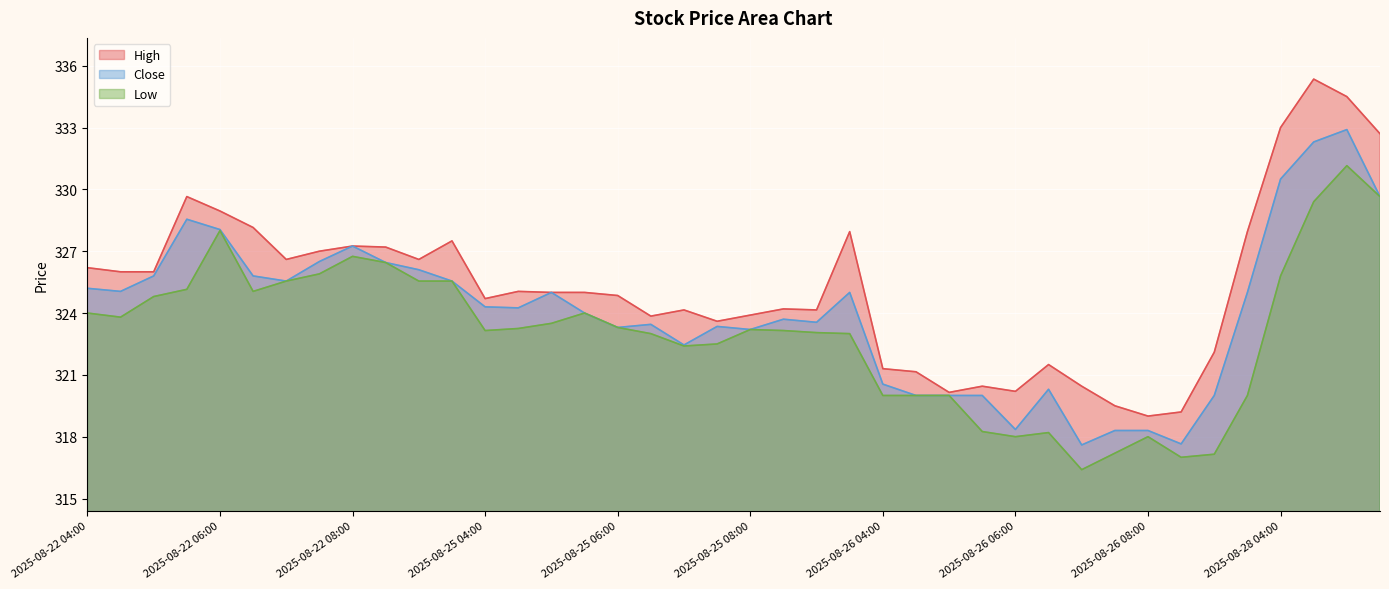

At which label is Close closest to 325?

2025-08-25 05:00